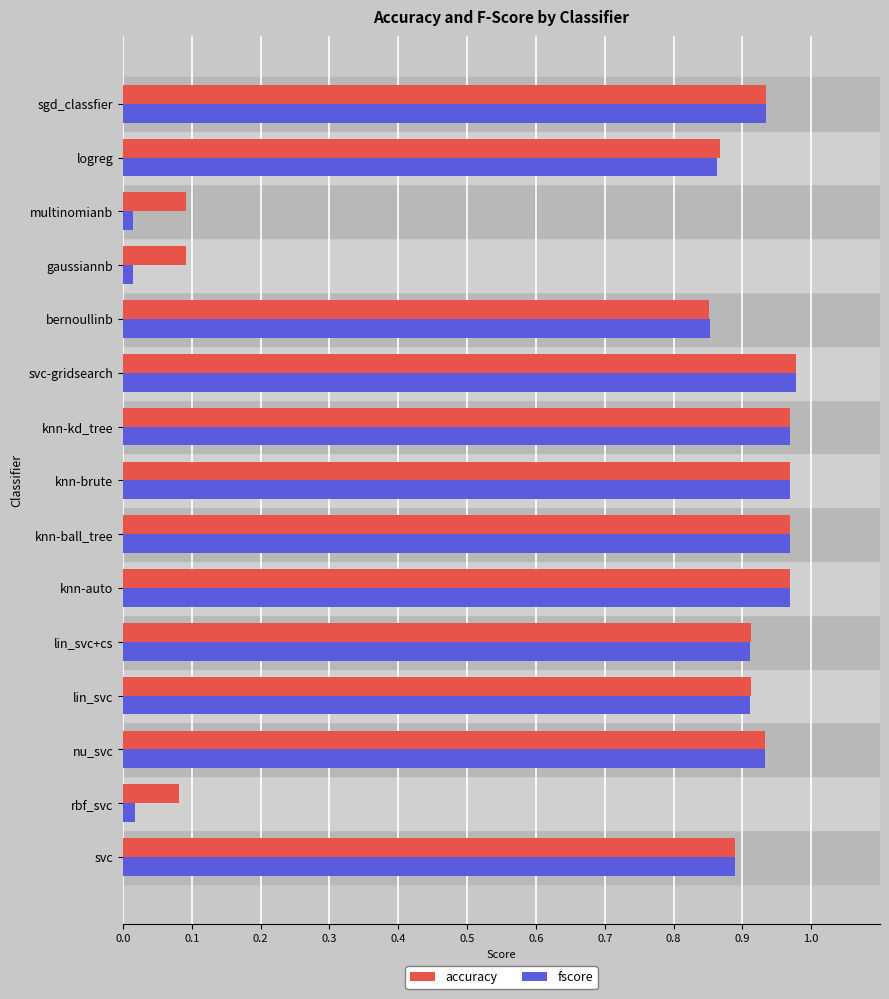

What are all the series names shown in the legend?

accuracy, fscore